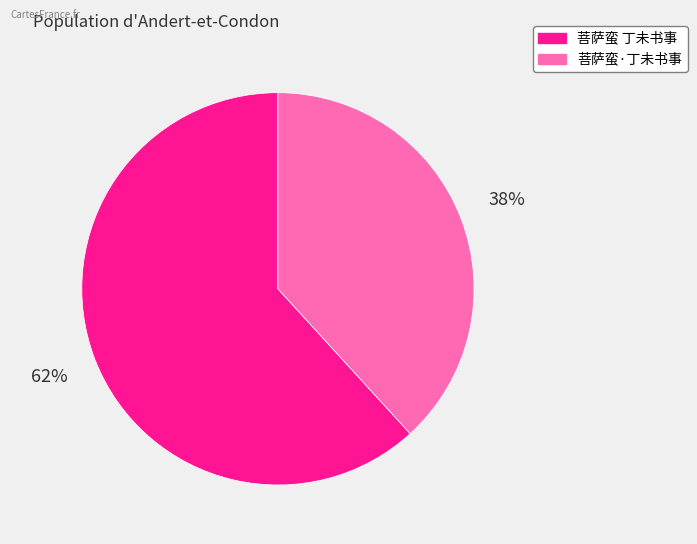

To the nearest percent, what portion does 菩萨蛮·丁未书事 represent?

38%